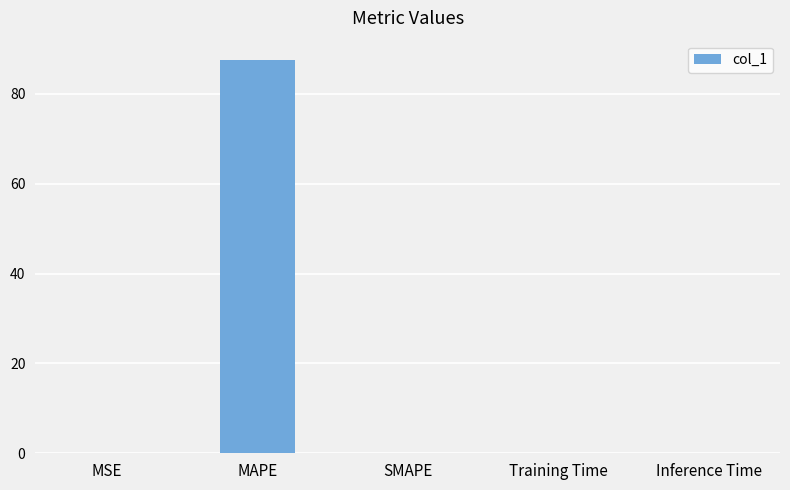

What is the greatest value displayed?

87.5